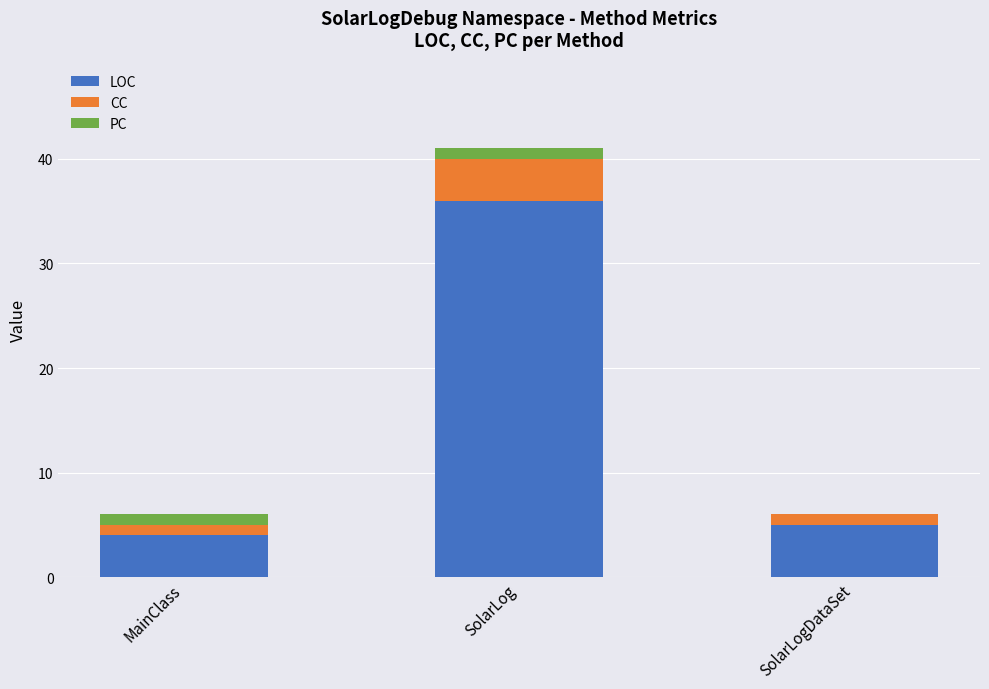

How many categories are shown in the chart?

3